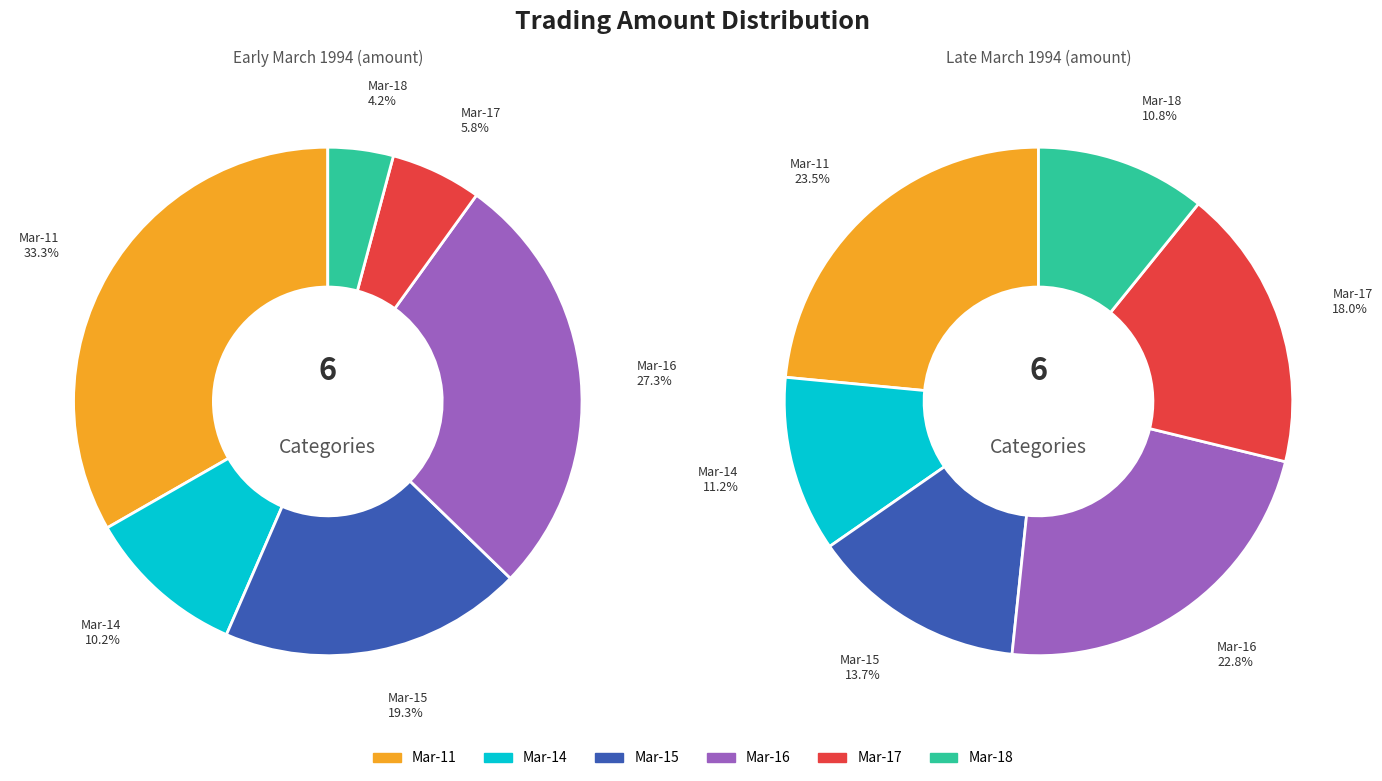

The 1994-03-15 slice represents 4% of the pie. True or false?

False